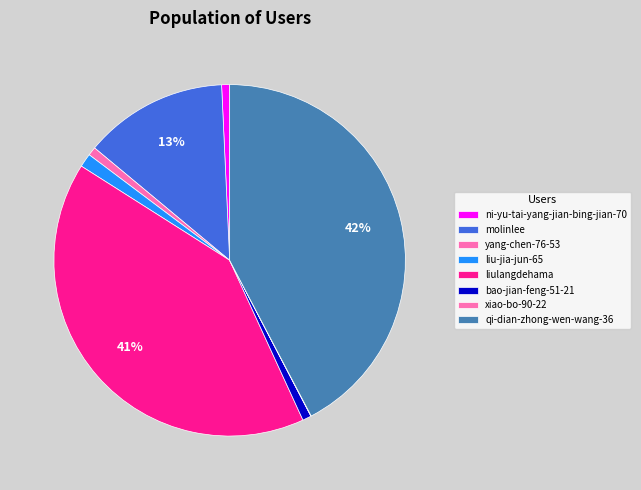

Does yang-chen-76-53 account for over 50% of the chart?

No